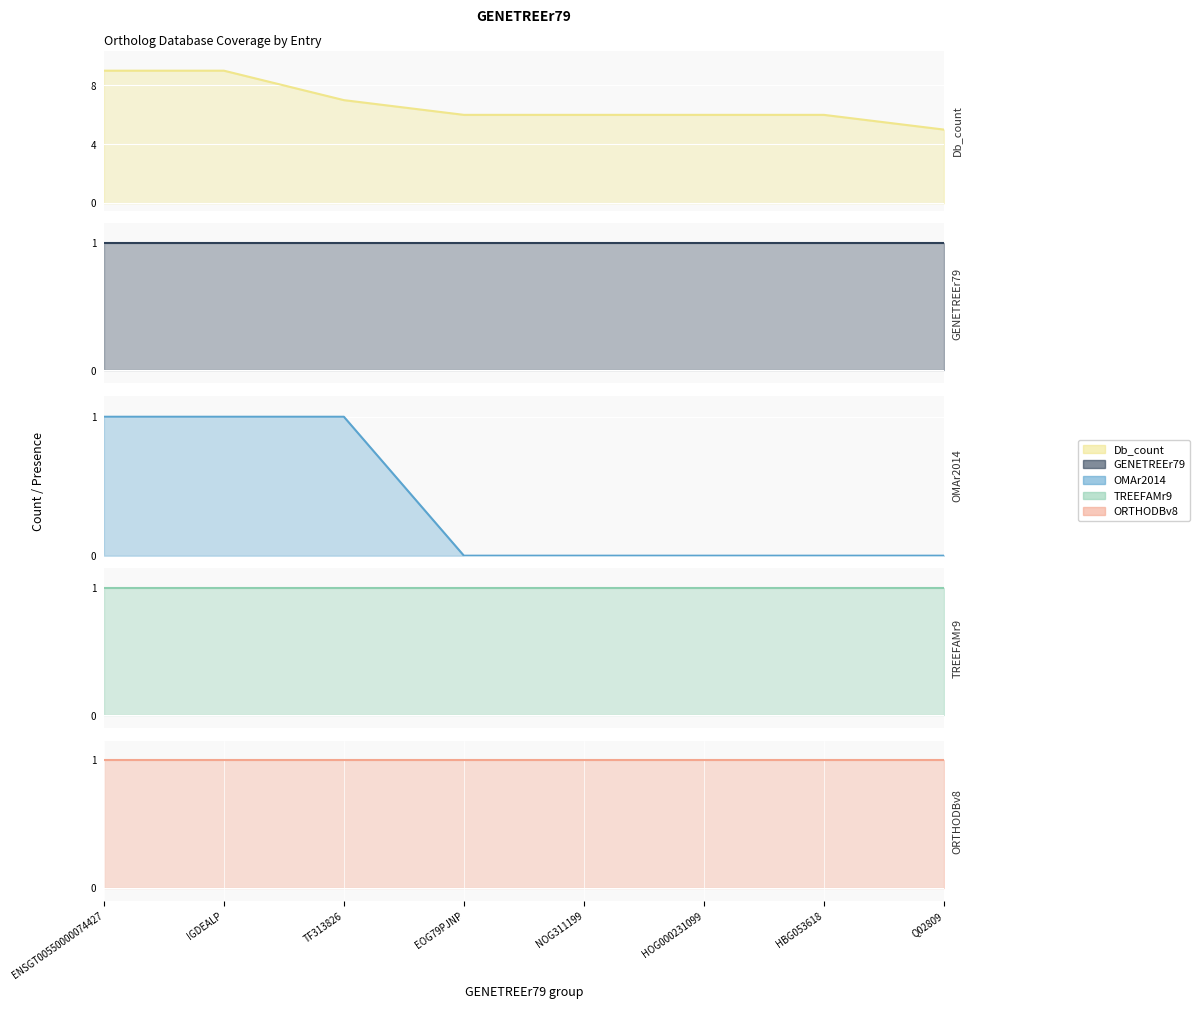

The TREEFAMr9 series shows 1 at HOG000231099. True or false?

True